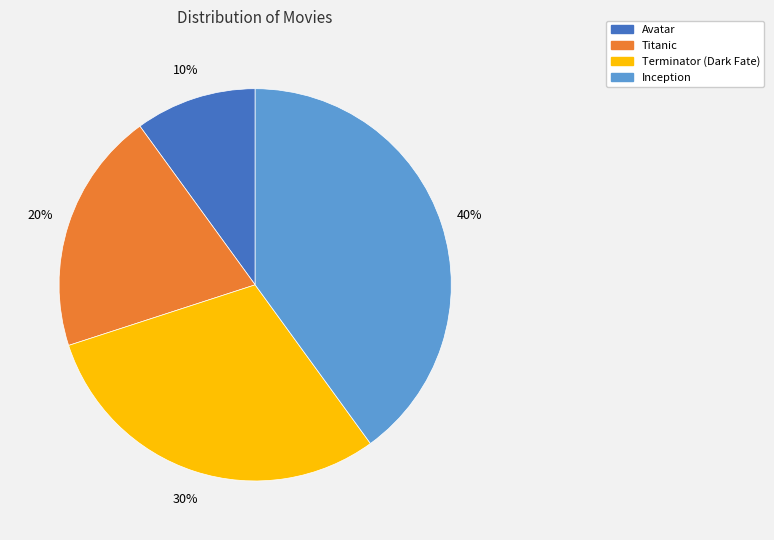

To the nearest percent, what percentage of the pie is Terminator (Dark Fate)?

30%